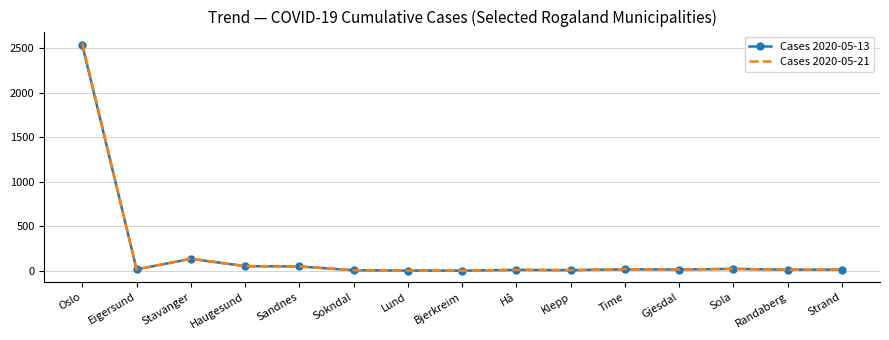

What is the greatest value displayed?

2560